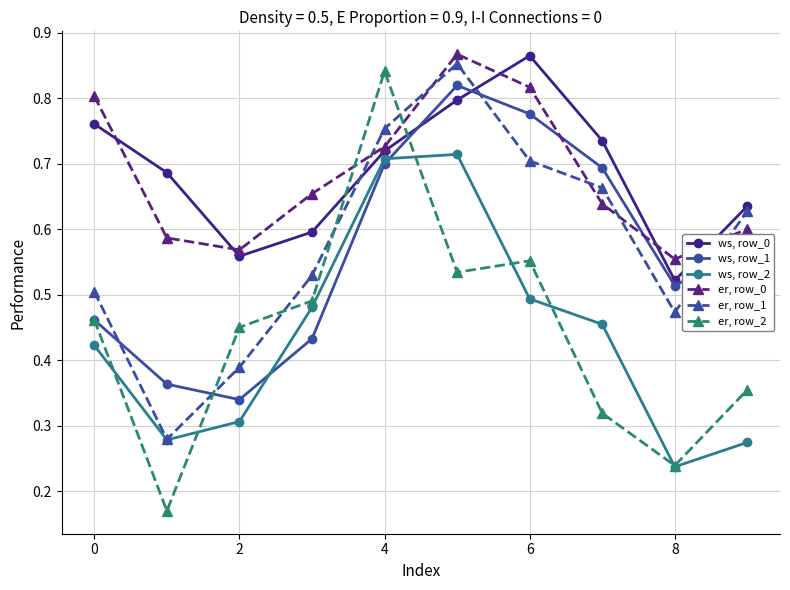

How many times do ws, row_1 and er, row_0 cross each other?

2